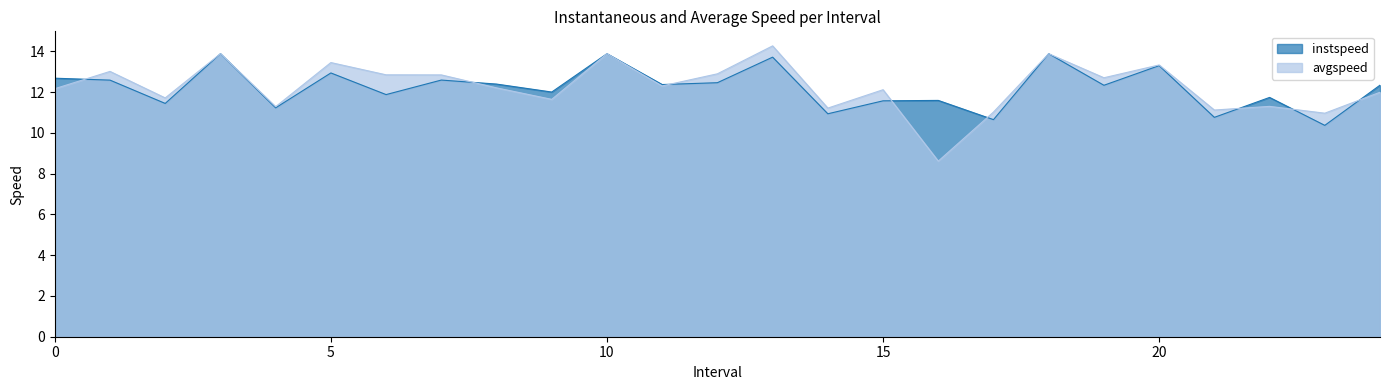

True or false: instspeed has more than 1 interior local peaks.

True